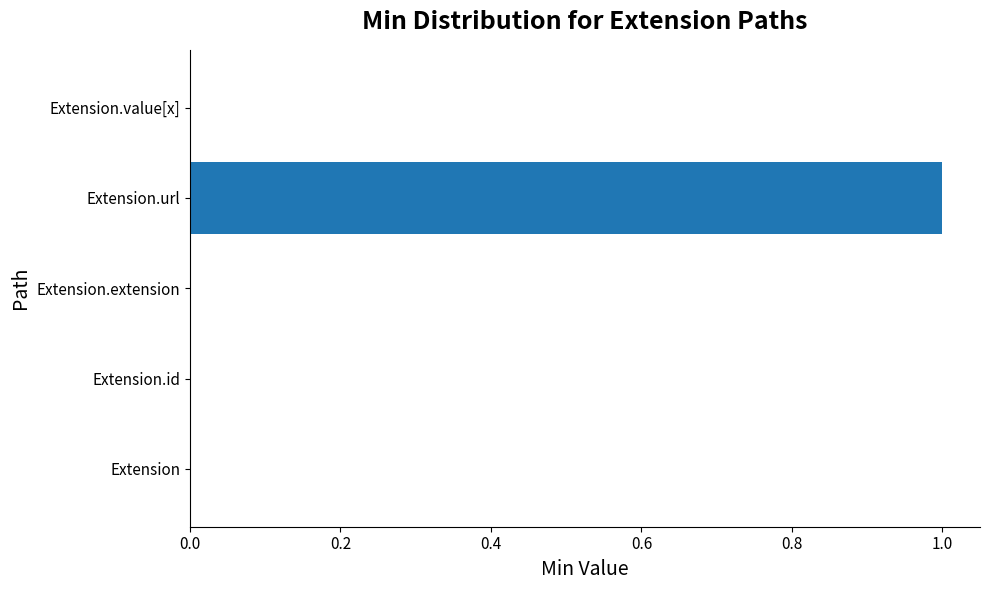

Are the bars grouped side by side (vs. stacked)?

No